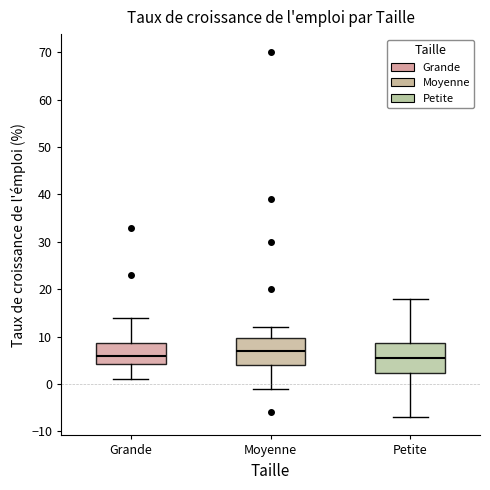

Reading left to right, read every box against the y-axis: the position of its median line, the range the box covers, and the ends of its whiskers. The values are not printed on the chart, so give them approximately, as read against the axis.

Grande: median 6, box 4 to 9, whiskers 1 to 14
Moyenne: median 7, box 4 to 10, whiskers -1 to 12
Petite: median 6, box 2 to 9, whiskers -7 to 18